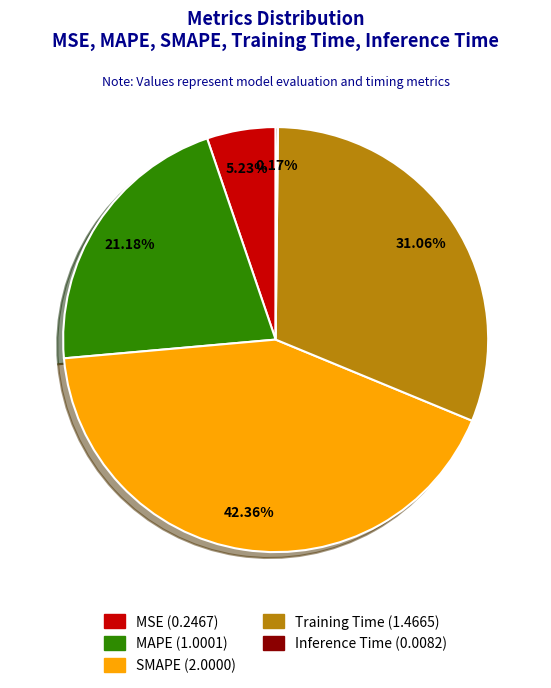

Between MAPE and SMAPE, which is larger?

SMAPE